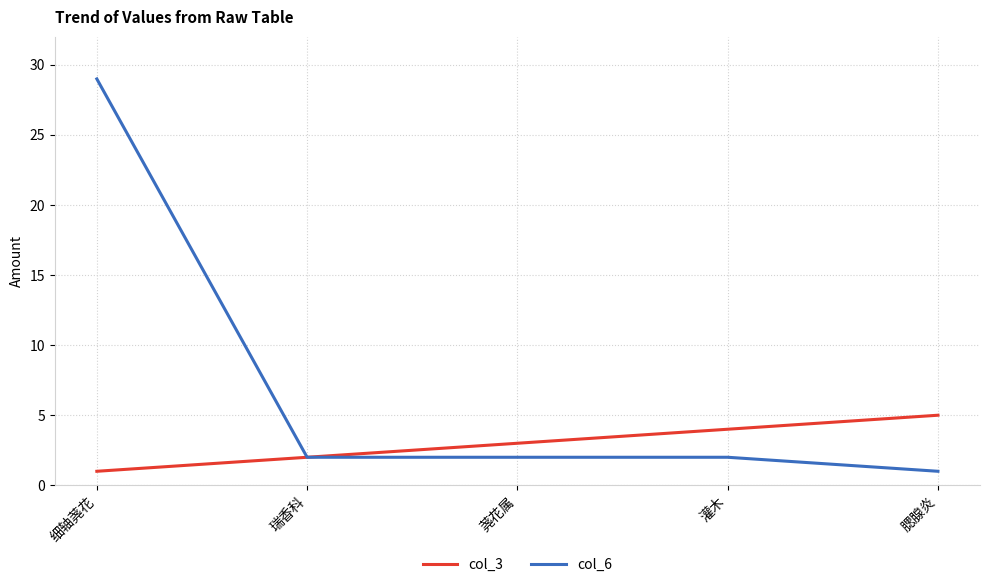

List the labels in order of col_3 value, smallest first.

细轴荛花, 瑞香科, 荛花属, 灌木, 腮腺炎